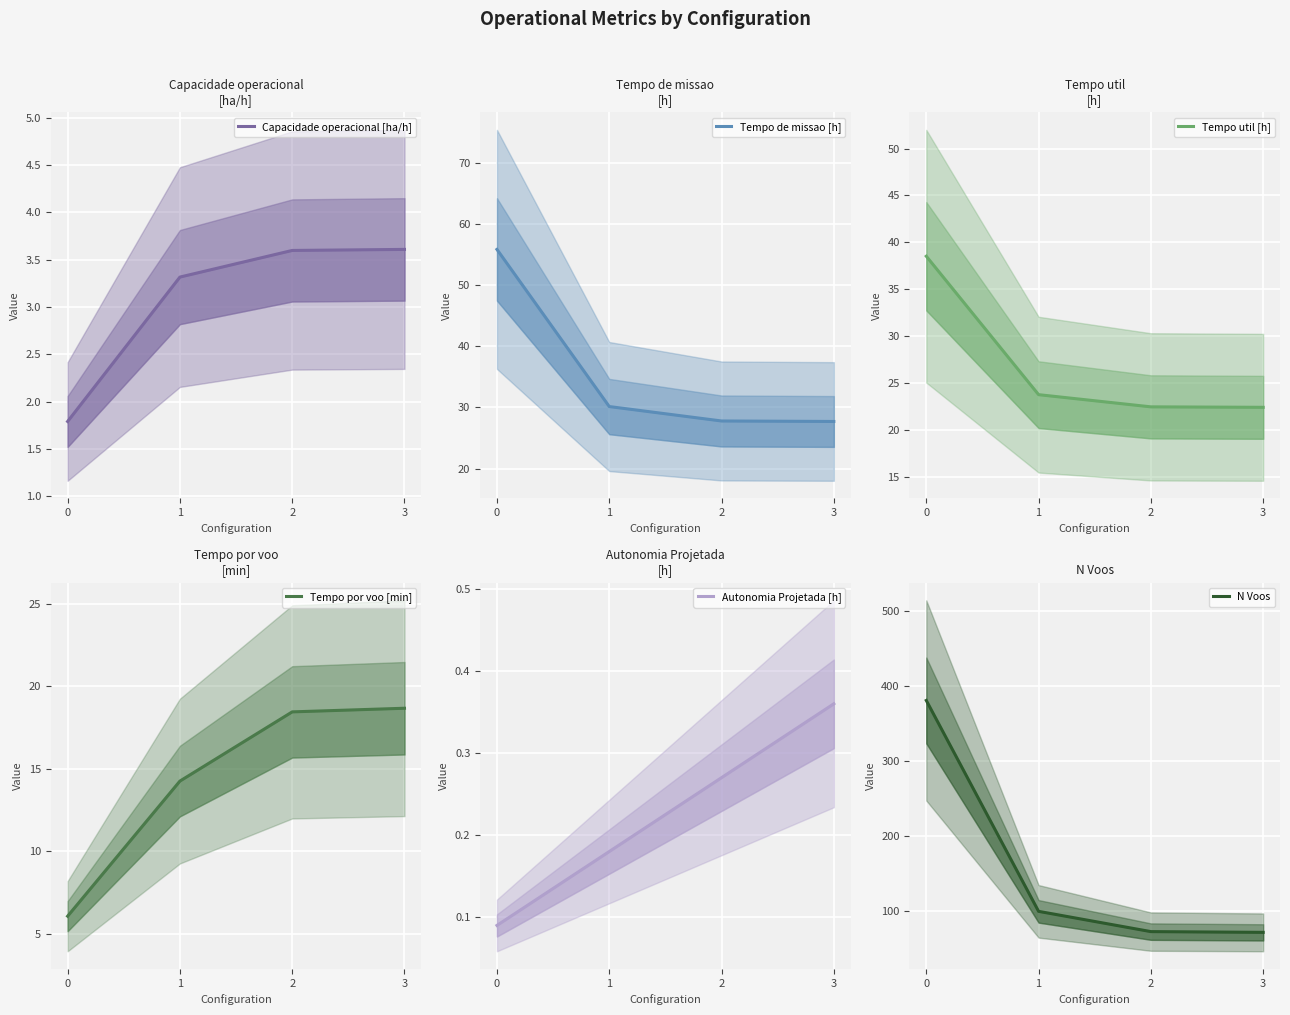

Reading left to right, extract all data points from this chart.

Capacidade operacional [ha/h]: 1.8	3.3	3.6	3.6
Tempo de missao [h]: 55.9	30.1	27.8	27.7
Tempo util [h]: 38.5	23.7	22.4	22.4
Tempo por voo [min]: 6.1	14.2	18.4	18.7
Autonomia Projetada [h]: 0.1	0.2	0.3	0.4
N Voos: 381.0	100.0	73.0	72.0